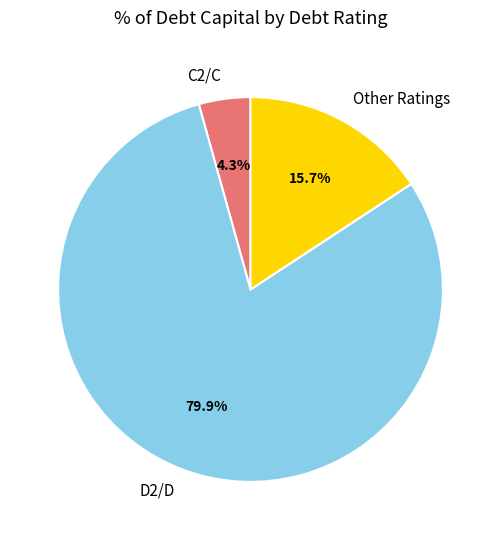

Which category has the biggest portion of the pie?

D2/D